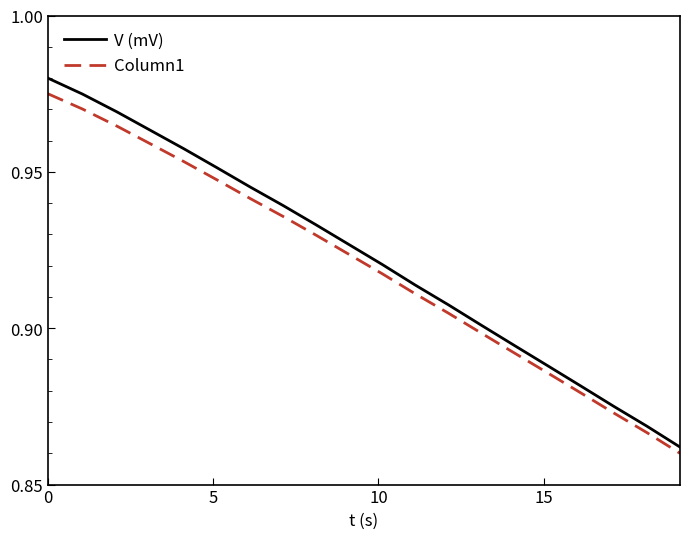

At how many categories does at least one series exceed 0?

20